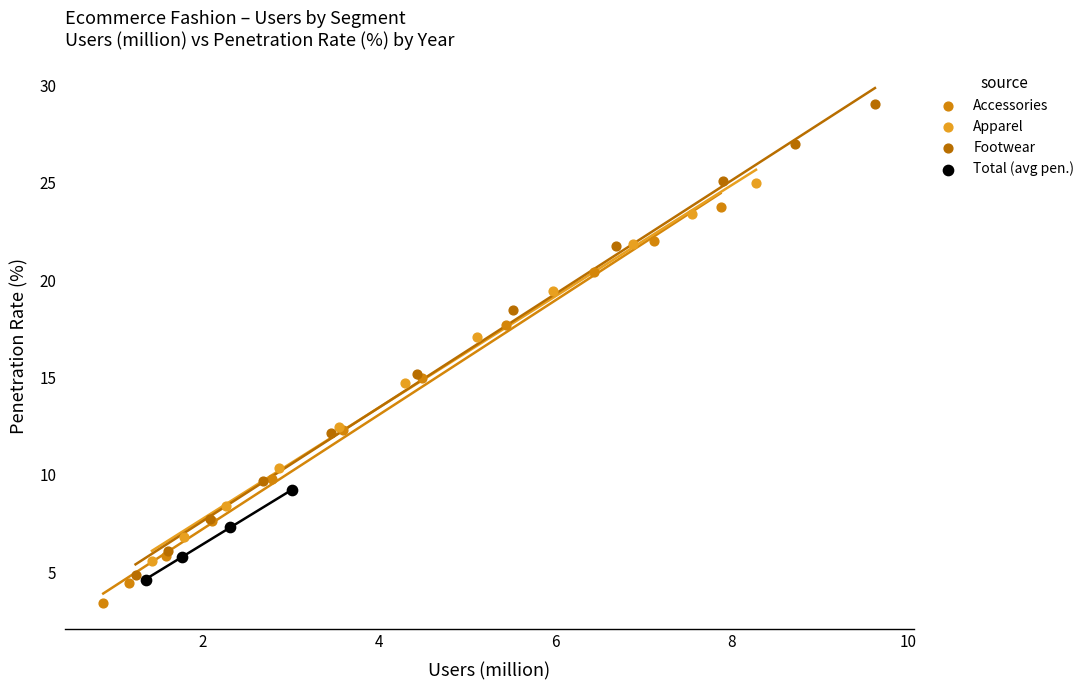

What are all the series names shown in the legend?

Accessories, Apparel, Footwear, Total (avg pen.)